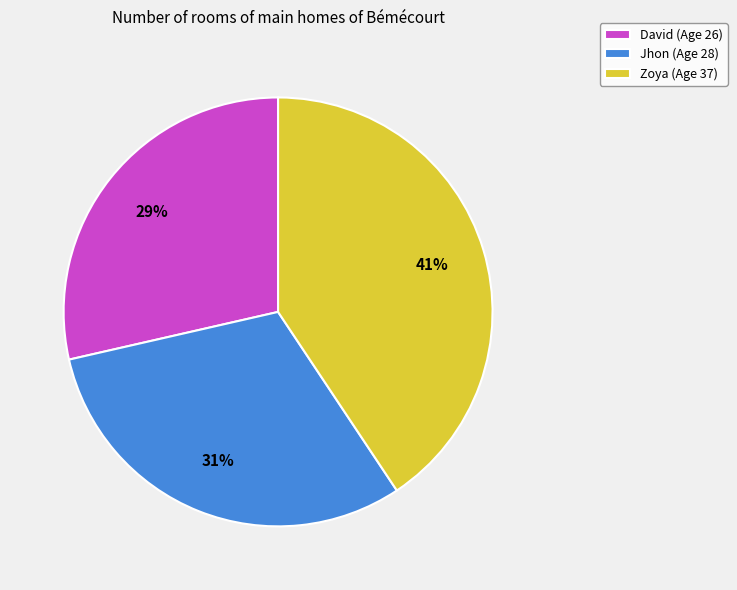

Which category has the biggest portion of the pie?

Zoya